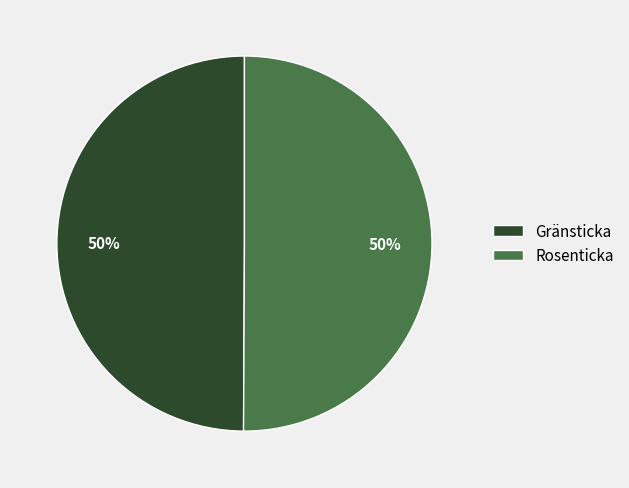

How many slices are in this pie chart?

2